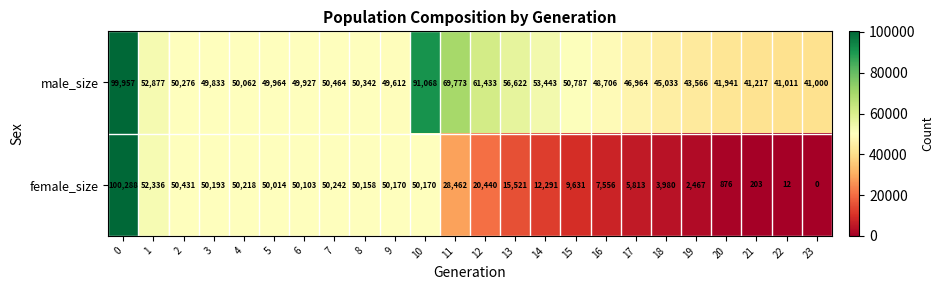

True or false: male_size has a value of 15825 at 2.

False